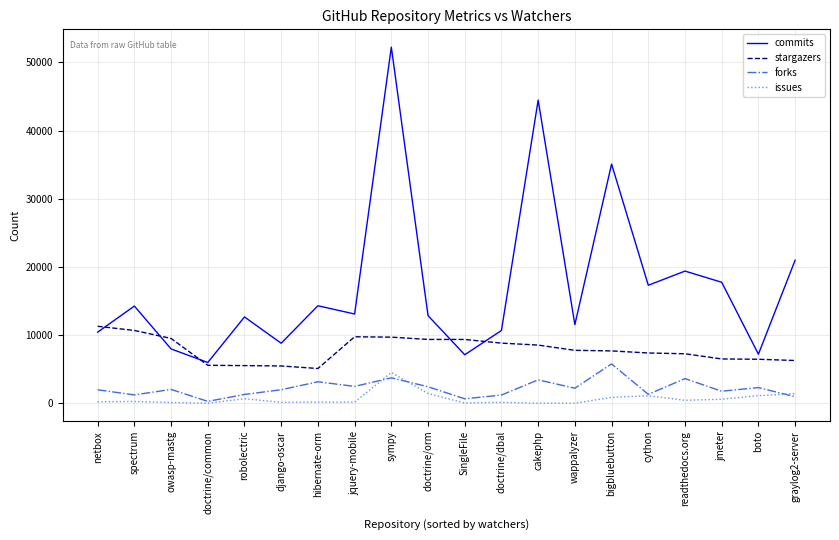

Which series has the largest total across all categories?

commits